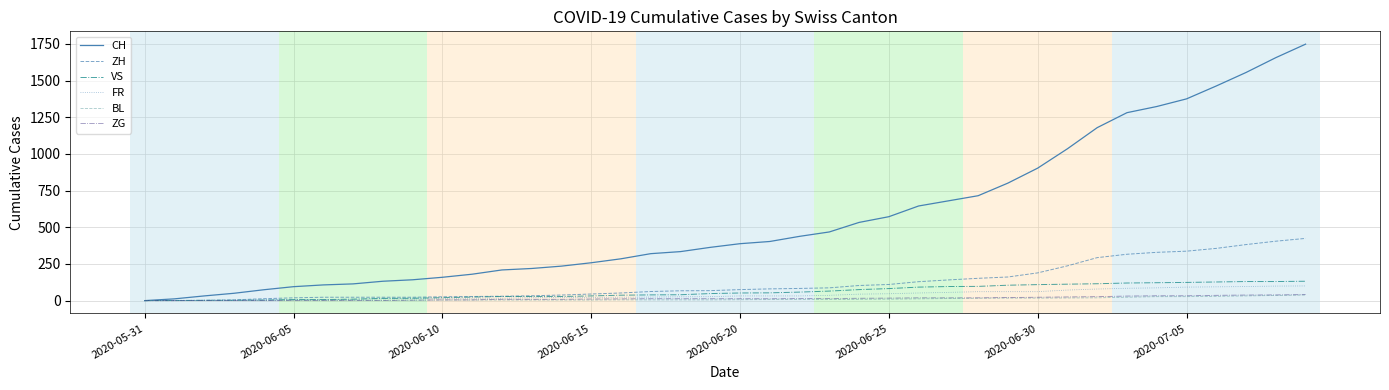

What are all the series names shown in the legend?

CH, ZH, VS, FR, BL, ZG